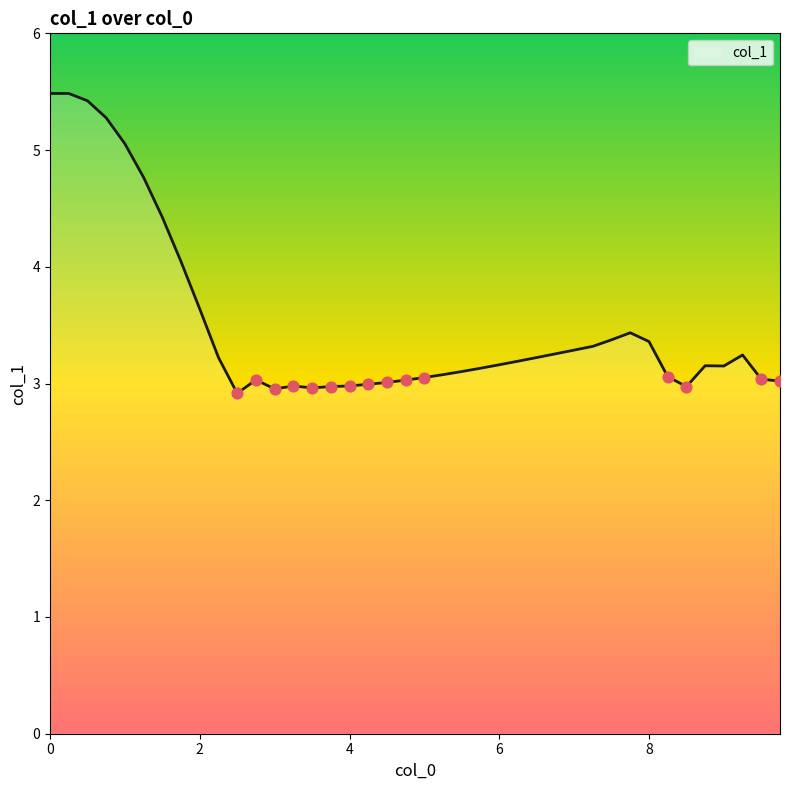

What is the difference between the maximum and minimum values?

2.6